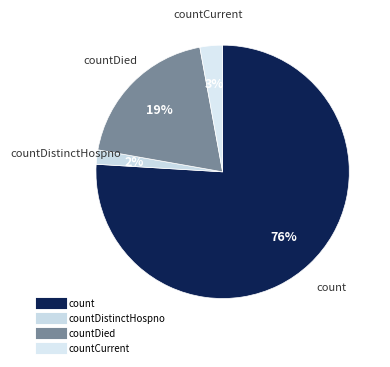

Which category accounts for the majority?

count